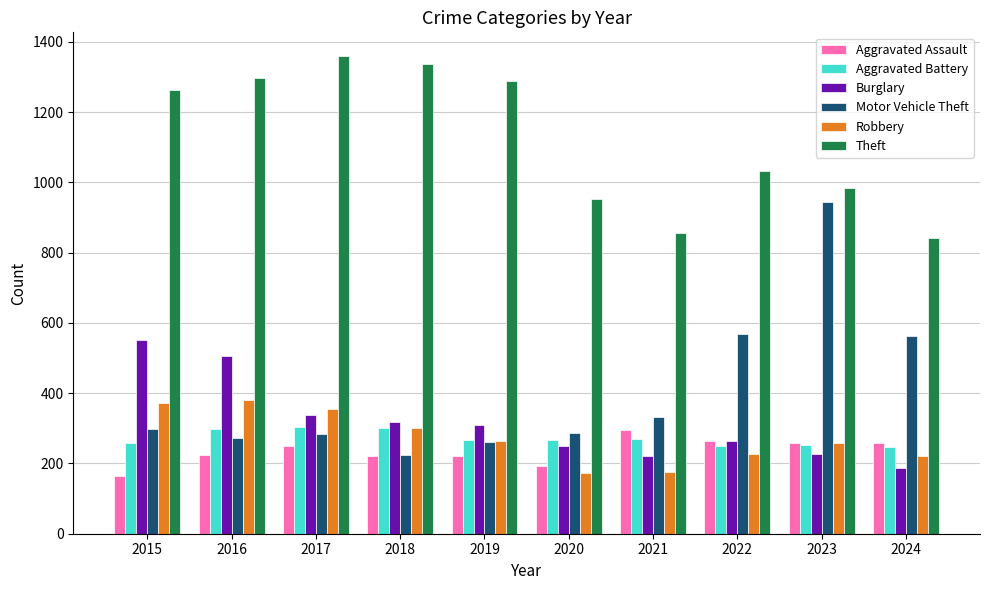

How many bars are there in each group?

6